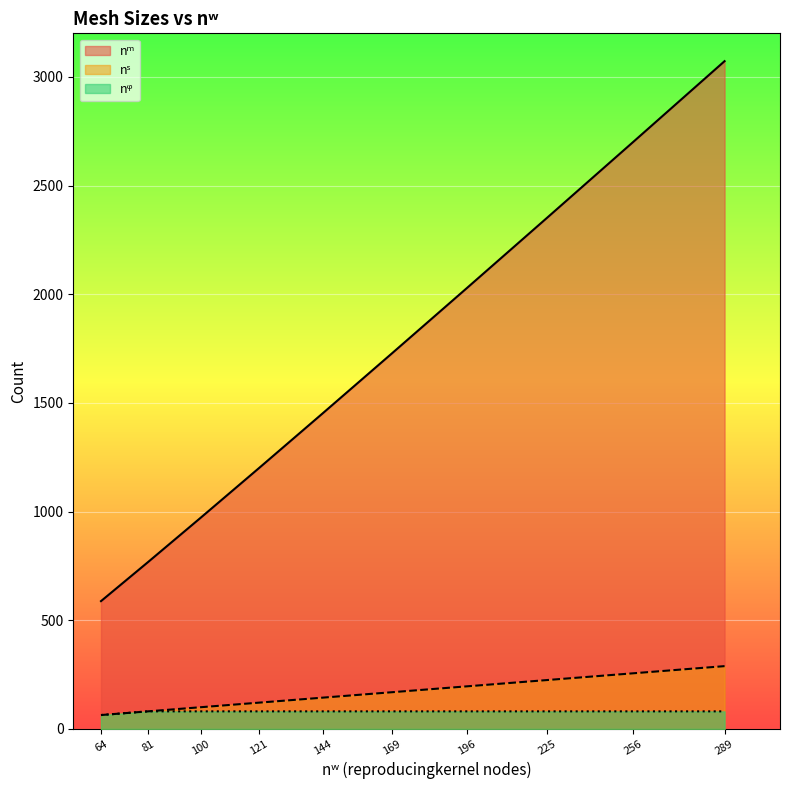

Reading left to right, list all the values displayed in this chart.

nˢ: 64	81	100	121	144	169	196	225	256	289
nᵐ: 588	768	972	1200	1452	1728	2028	2352	2700	3072
nᵠ: 64	81	81	81	81	81	81	81	81	81